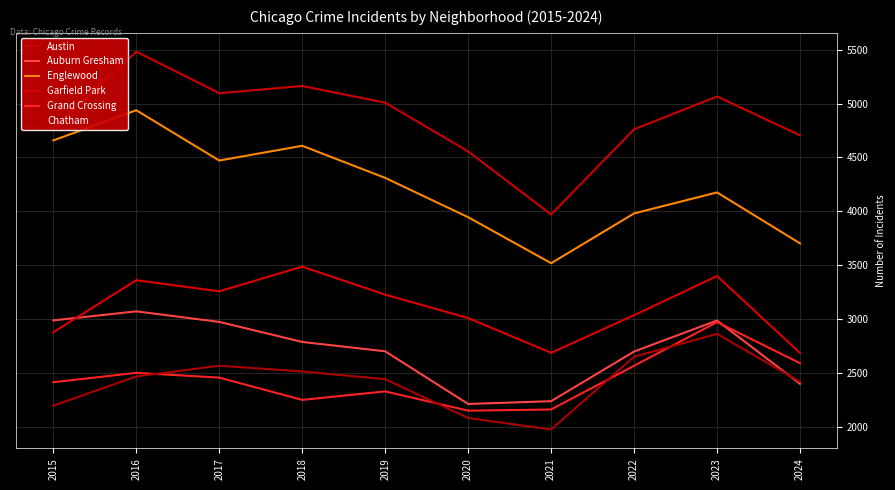

True or false: Austin and Chatham intersect in this chart.

False